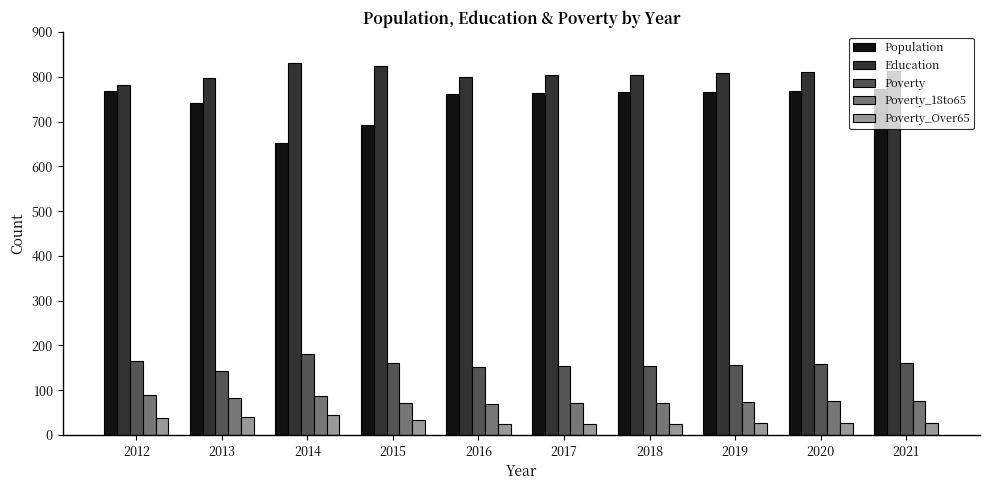

Which series has the largest total across all categories?

Education